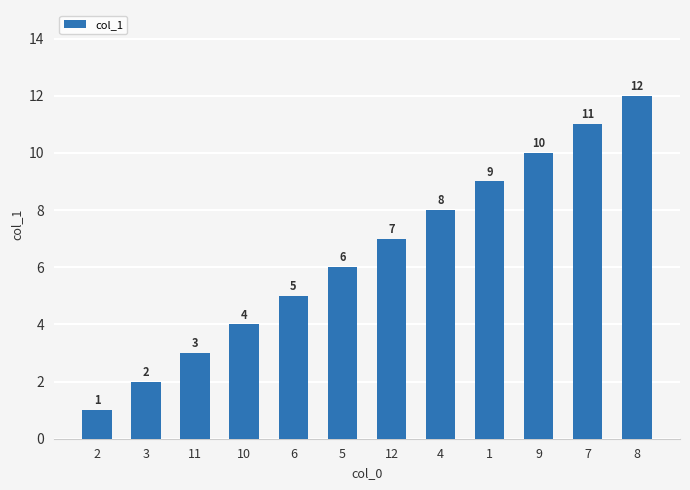

What position from the right is 7?

2